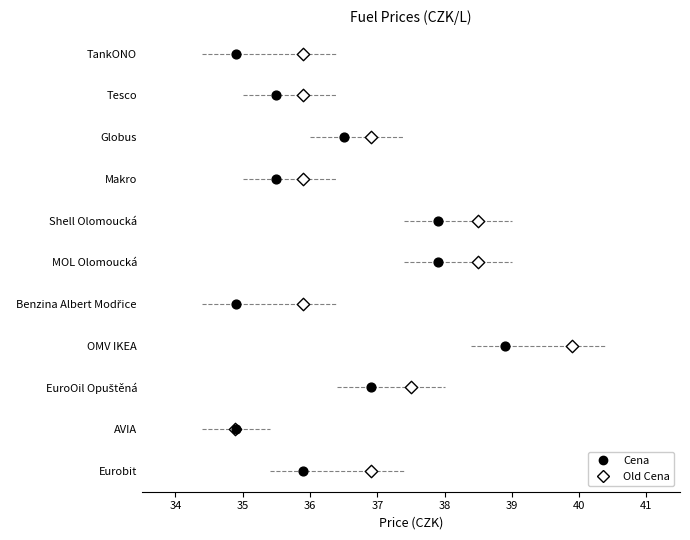

Which series has the largest total across all categories?

Old Cena